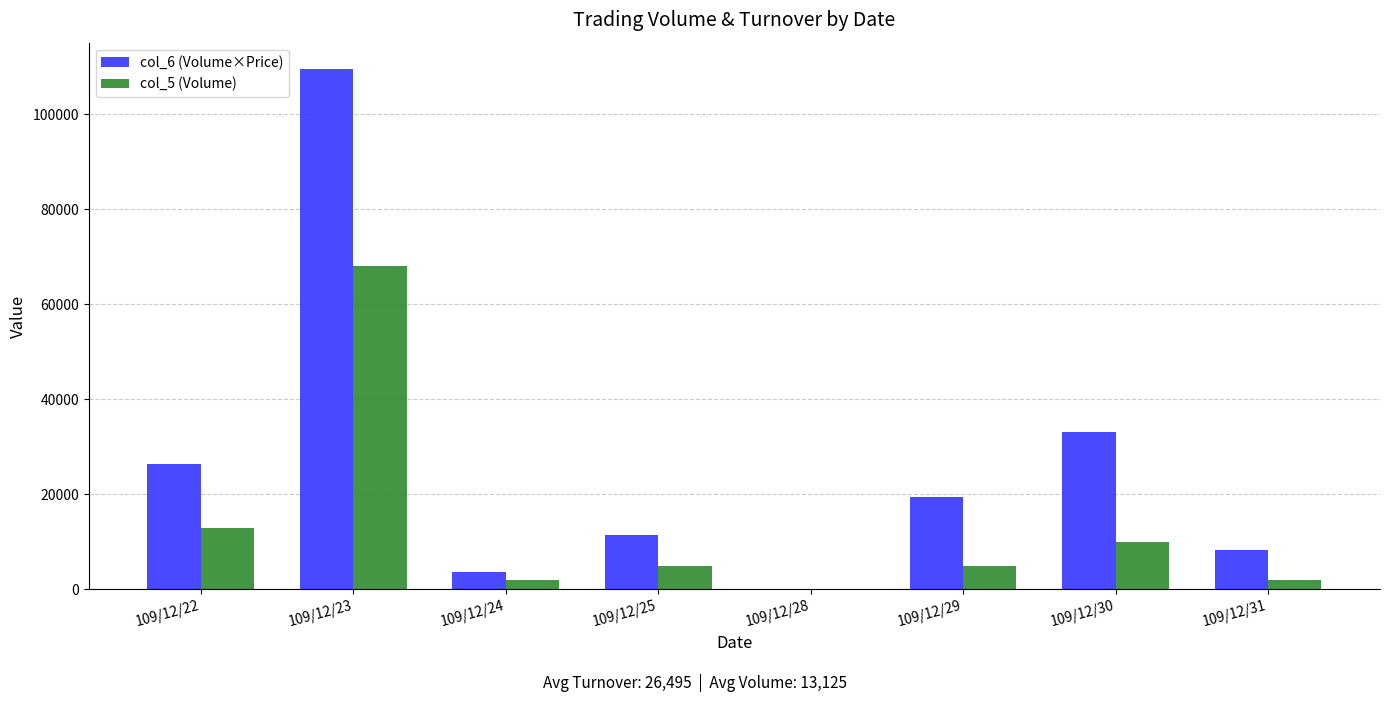

Reading left to right, what are all the values shown in this chart?

col_6 (Volume×Price): 109/12/22=26480	109/12/23=109620	109/12/24=3640	109/12/25=11350	109/12/28=0	109/12/29=19350	109/12/30=33200	109/12/31=8320
col_5 (Volume): 109/12/22=13000	109/12/23=68000	109/12/24=2000	109/12/25=5000	109/12/28=0	109/12/29=5000	109/12/30=10000	109/12/31=2000